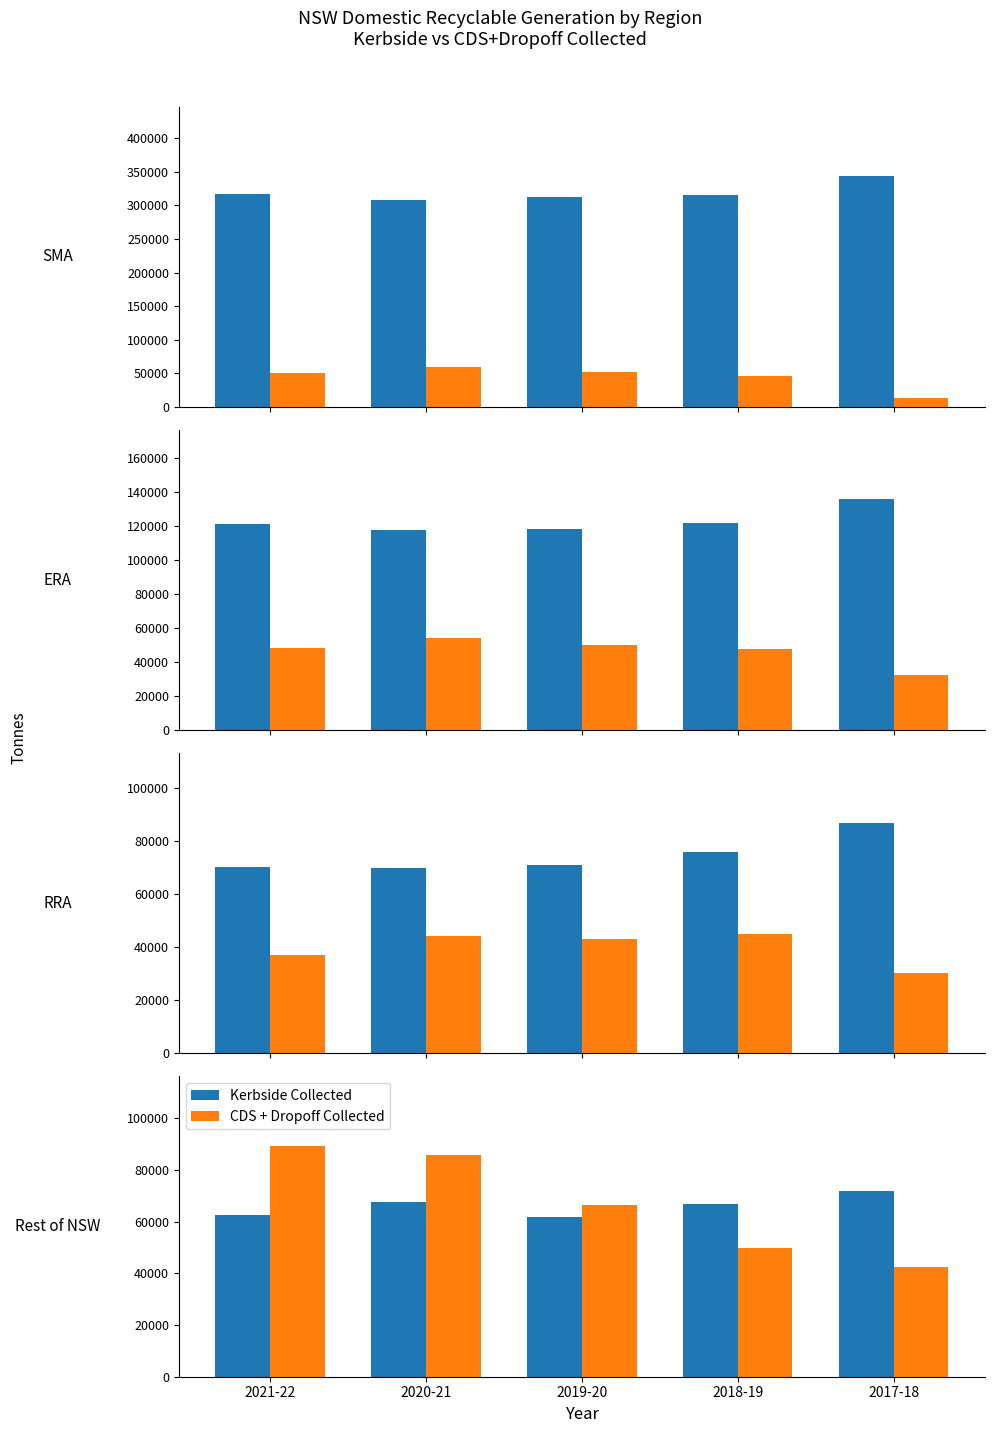

Where is CDS + Dropoff Collected nearest to the value 65880?

2019-20